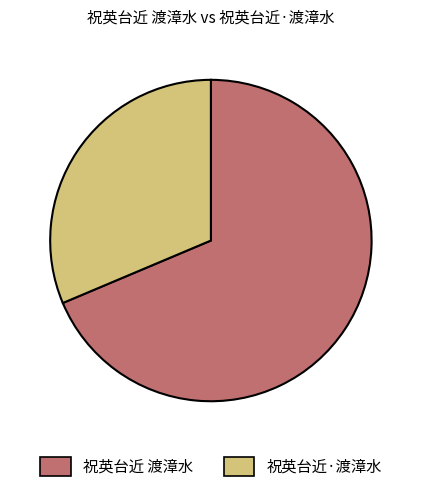

What is the smallest slice in the pie chart?

祝英台近·渡漳水